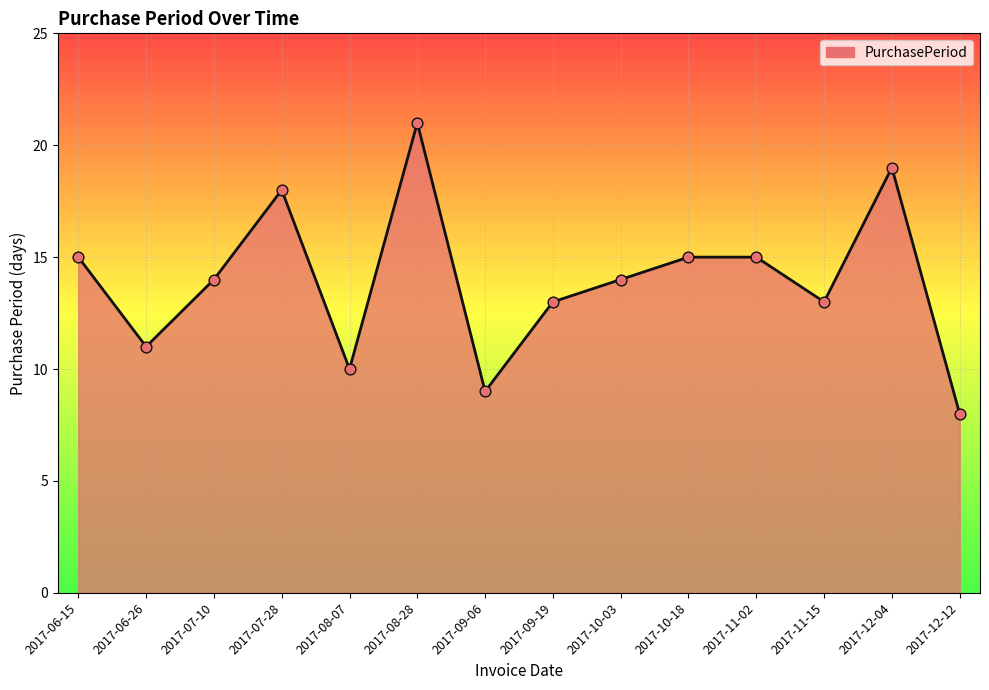

Between 2017-10-03 and 2017-12-12, which is larger?

2017-10-03